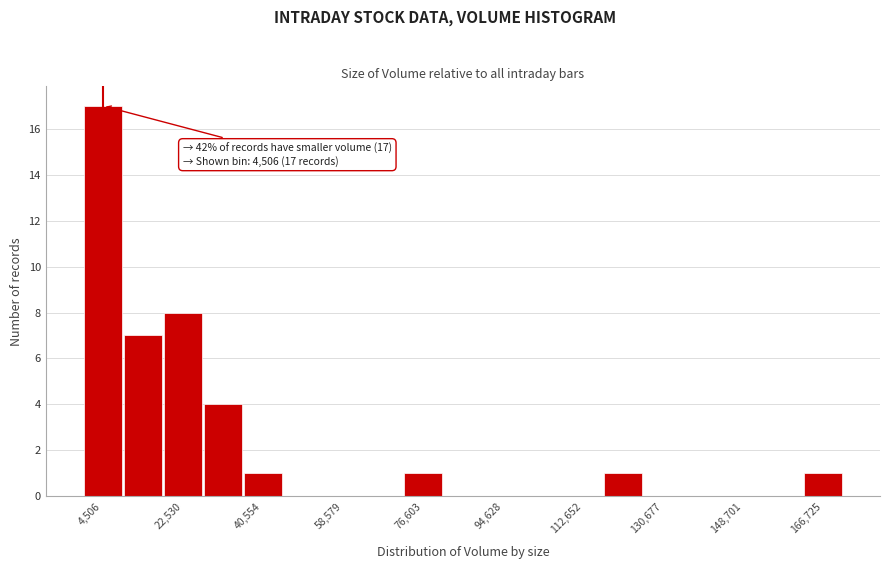

Over which range of the x-axis is the bar tallest?

0 to 10000